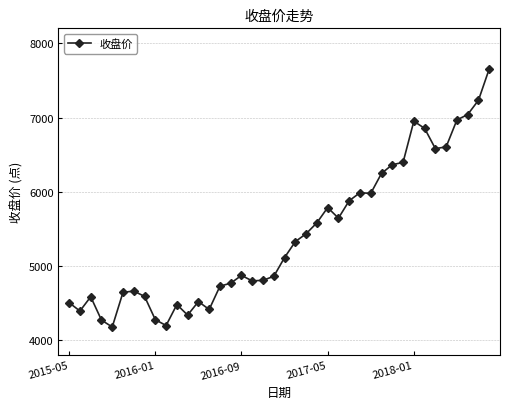

What is the minimum value shown in the chart?

4181